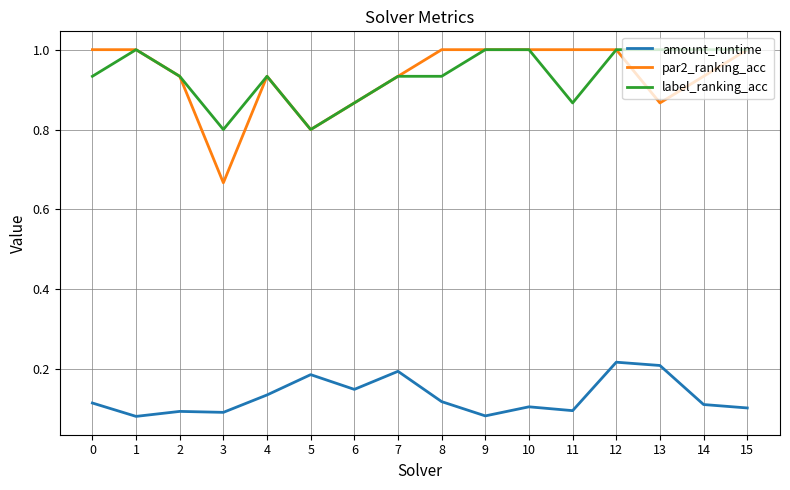

What are all the series names shown in the legend?

amount_runtime, par2_ranking_acc, label_ranking_acc